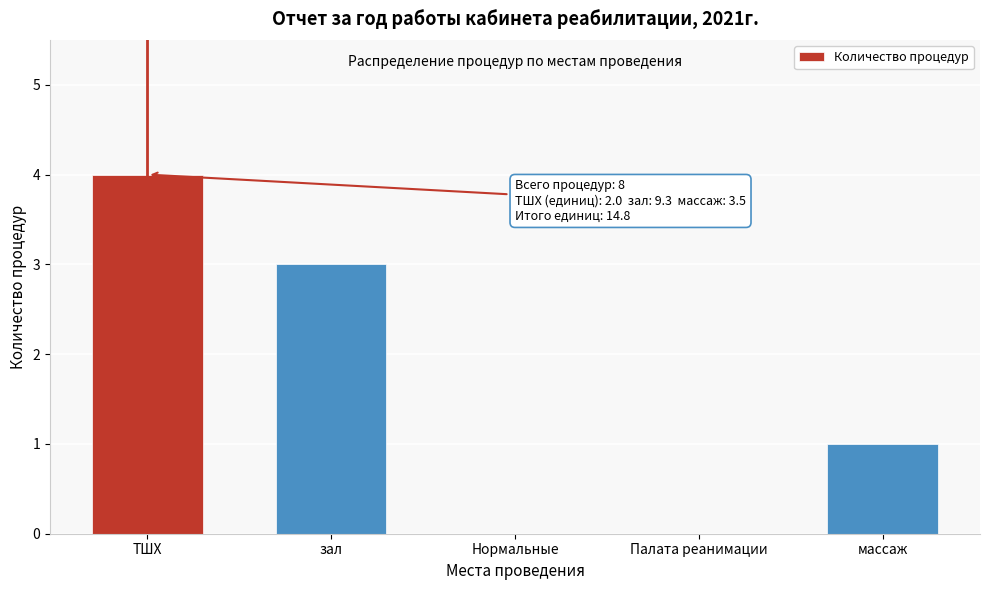

Reading left to right, list all the values displayed in this chart.

ТШХ=4	зал=3	Нормальные=0	Палата реанимации=0	массаж=1